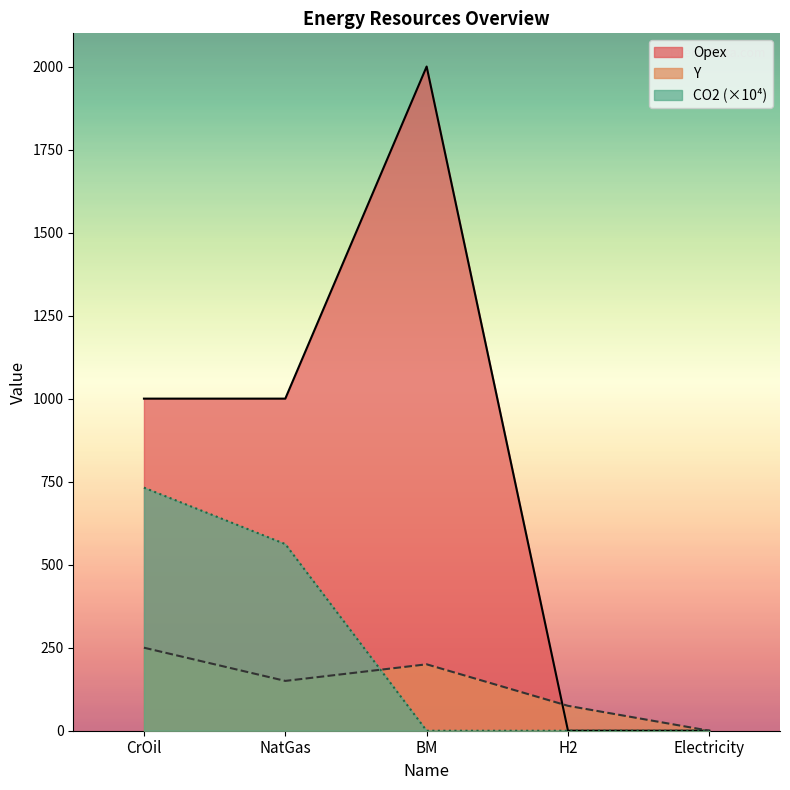

The value of CO2 at BM is 0. True or false?

True